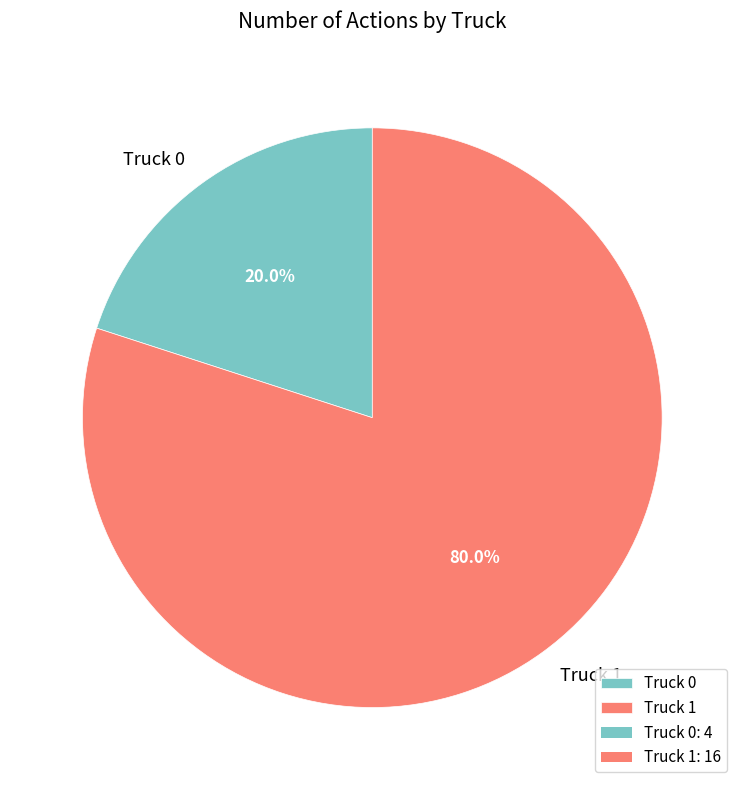

What is the majority slice?

Truck 1